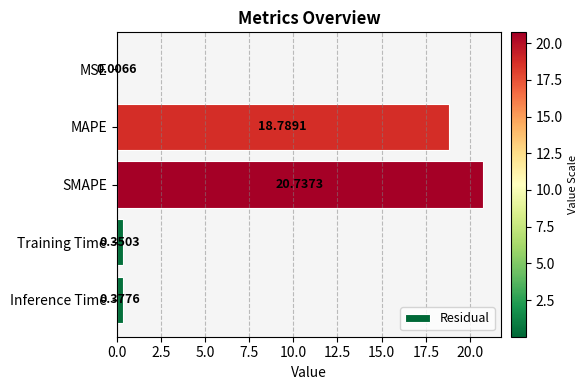

What is the change in value from MAPE to Inference Time?

-18.4